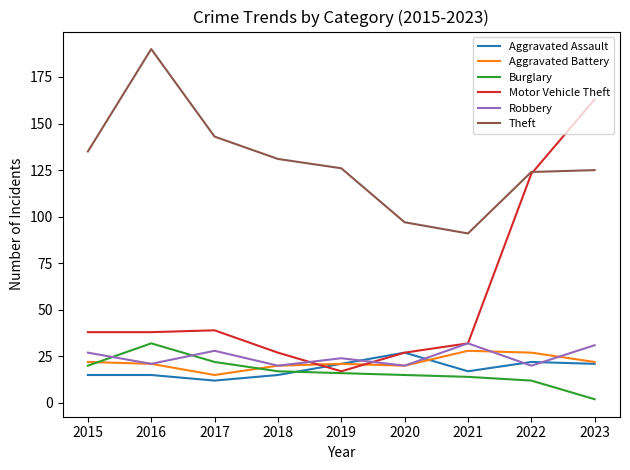

The Motor Vehicle Theft series shows 21 at 2021. True or false?

False